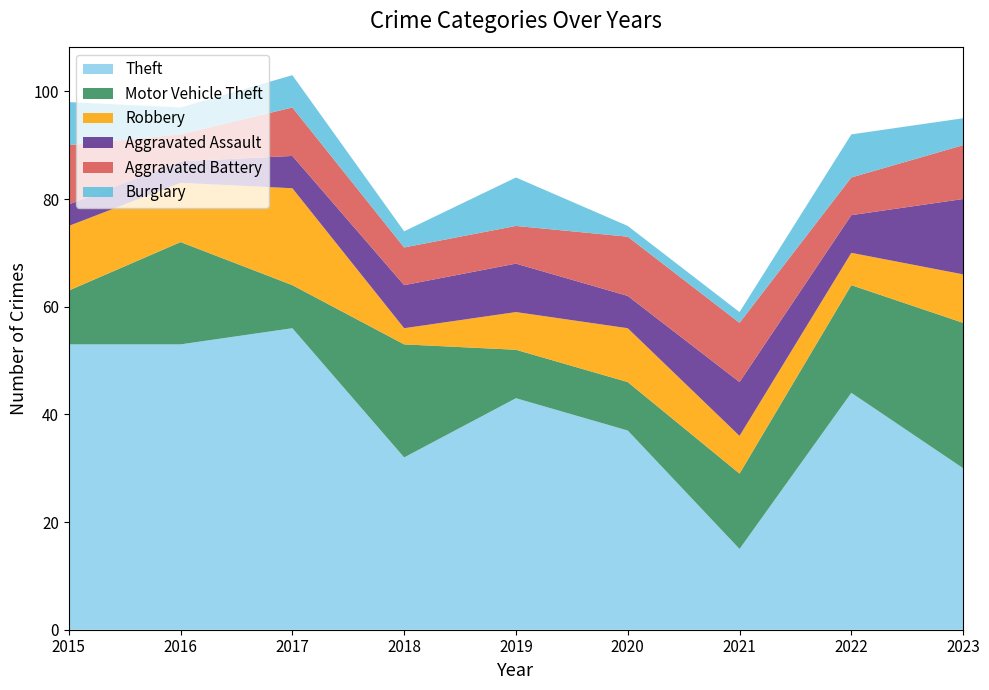

Reading left to right, transcribe all the data shown in this chart.

Theft: 53	53	56	32	43	37	15	44	30
Motor Vehicle Theft: 10	19	8	21	9	9	14	20	27
Robbery: 12	11	18	3	7	10	7	6	9
Aggravated Assault: 4	4	6	8	9	6	10	7	14
Aggravated Battery: 11	5	9	7	7	11	11	7	10
Burglary: 8	5	6	3	9	2	2	8	5